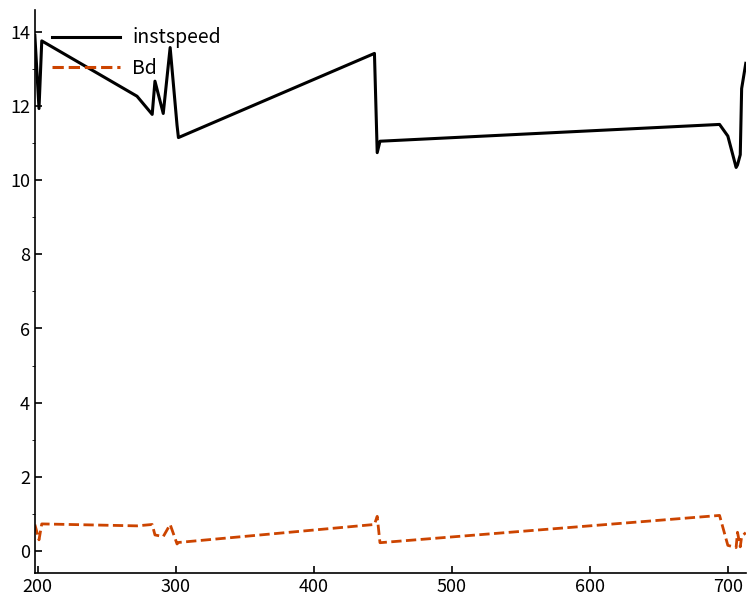

What is the minimum value for instspeed?

10.3